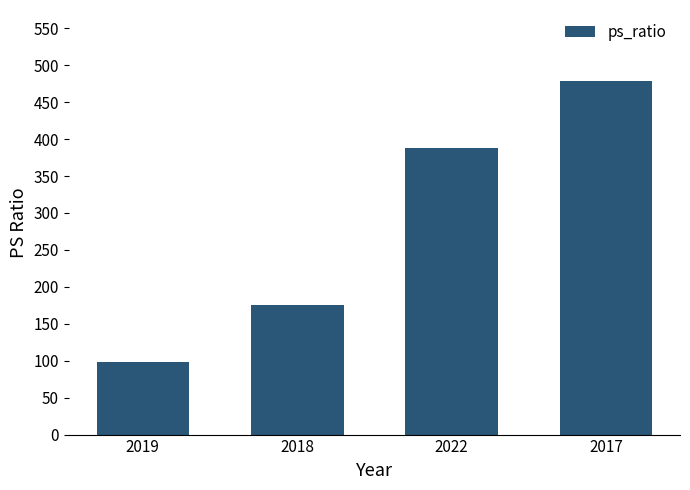

How many data points does each series have?

4